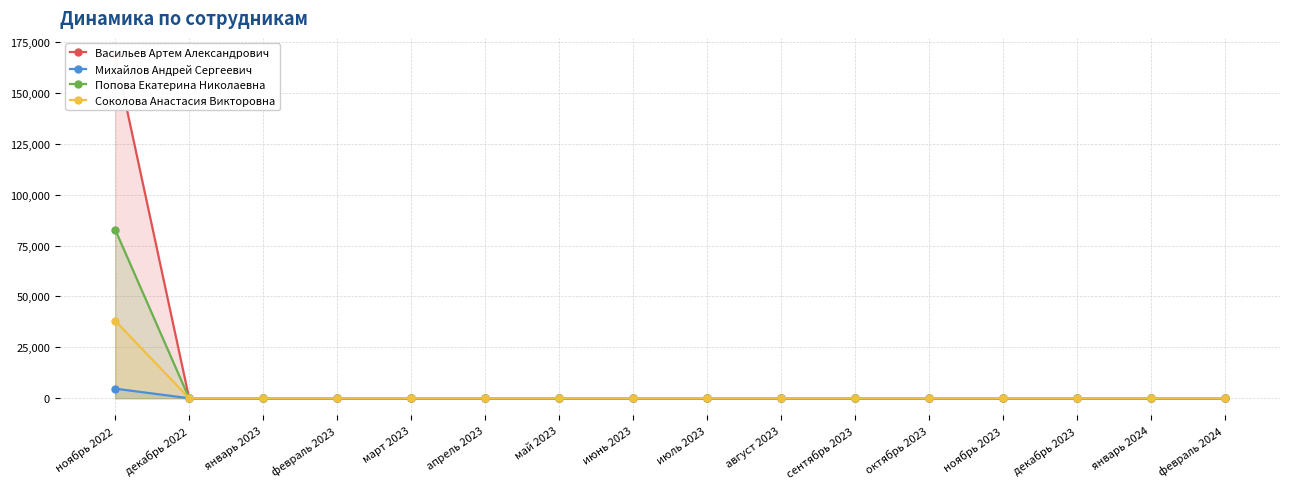

The Попова Екатерина Николаевна series shows -47508 at январь 2023. True or false?

False